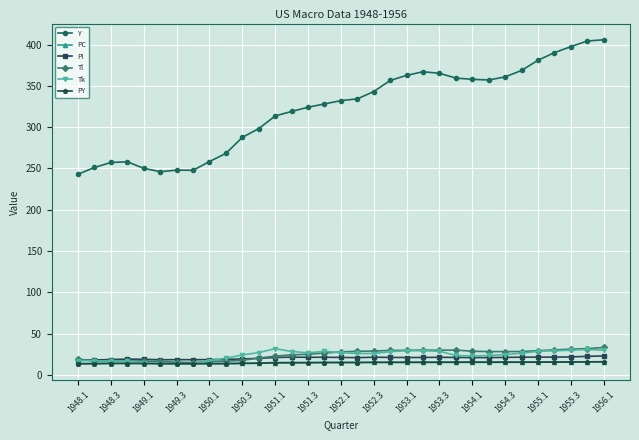

Is this an area chart (filled region under the line)?

No